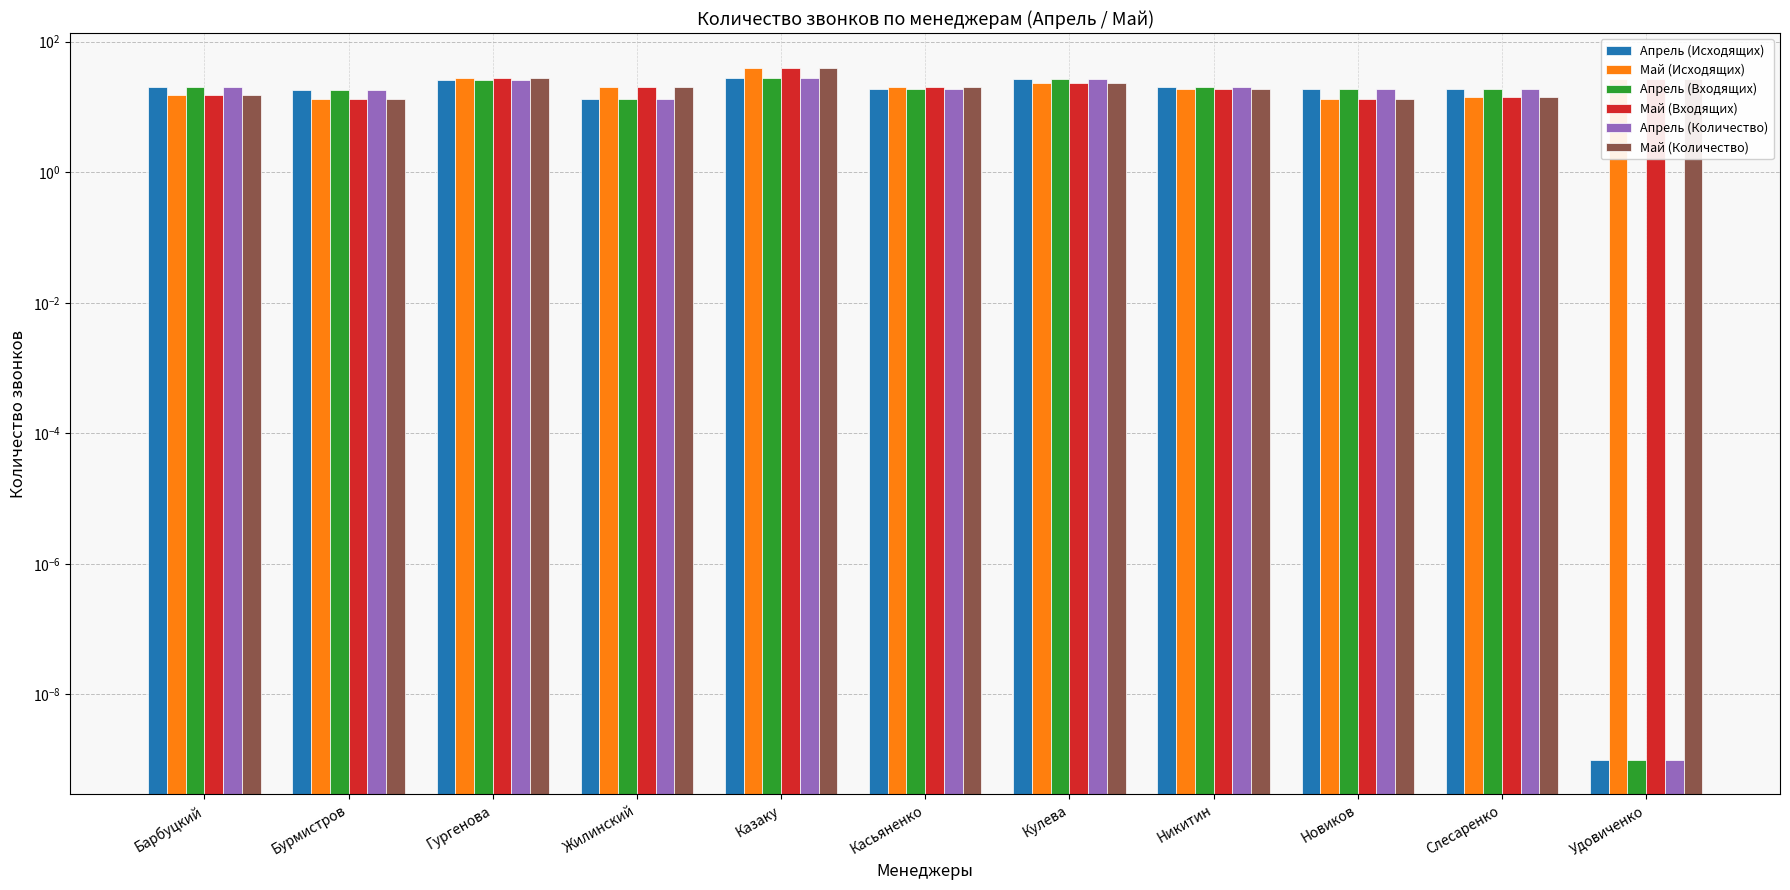

Reading left to right, extract all data points from this chart.

Апрель (Исходящих): 20.0	18.0	26.0	13.0	28.0	19.0	27.0	20.0	19.0	19.0	0.0
Май (Исходящих): 15.0	13.0	28.0	20.0	40.0	20.0	23.0	19.0	13.0	14.0	27.0
Апрель (Входящих): 20.0	18.0	26.0	13.0	28.0	19.0	27.0	20.0	19.0	19.0	0.0
Май (Входящих): 15.0	13.0	28.0	20.0	40.0	20.0	23.0	19.0	13.0	14.0	27.0
Апрель (Количество): 20.0	18.0	26.0	13.0	28.0	19.0	27.0	20.0	19.0	19.0	0.0
Май (Количество): 15.0	13.0	28.0	20.0	40.0	20.0	23.0	19.0	13.0	14.0	27.0